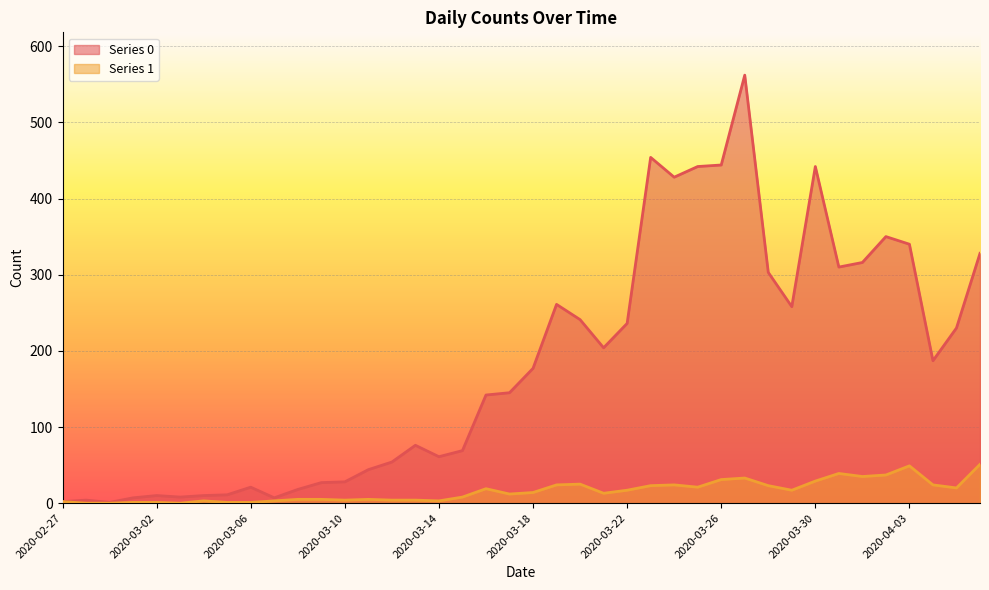

Is the value of Series 1 at 2020-03-14 greater than the value of Series 0 at 2020-03-26?

No